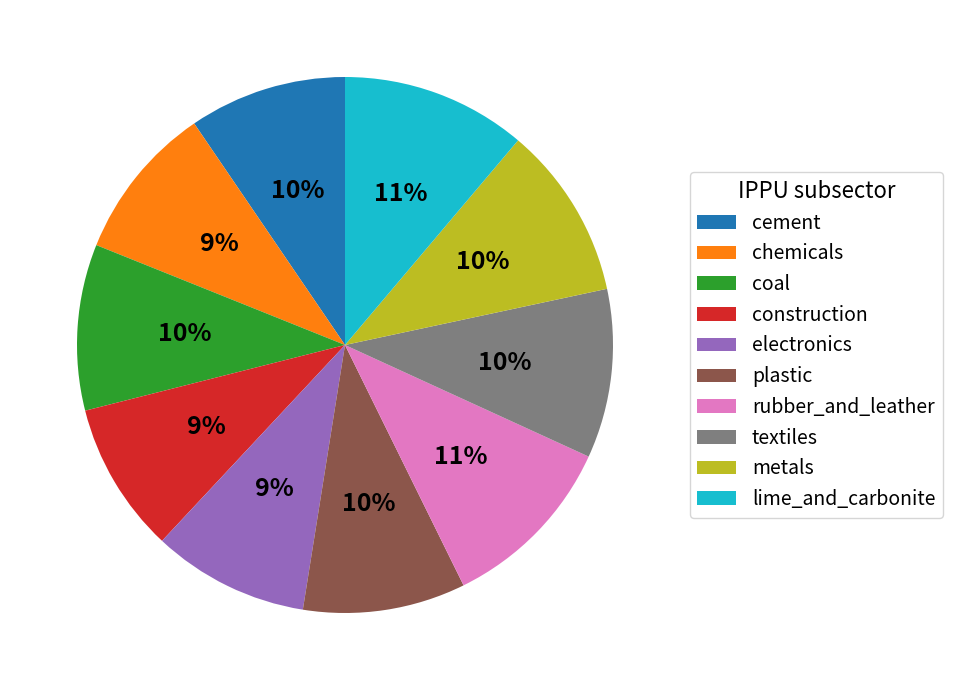

Is the sum of lime_and_carbonite and coal greater than half?

No